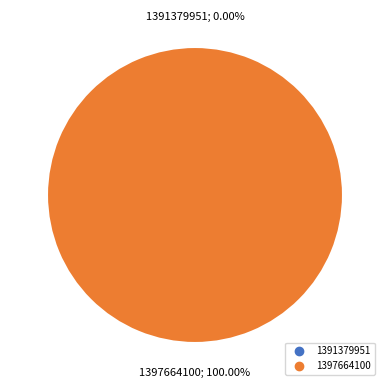

Rank the categories by value from lowest to highest.

1391379951, 1397664100